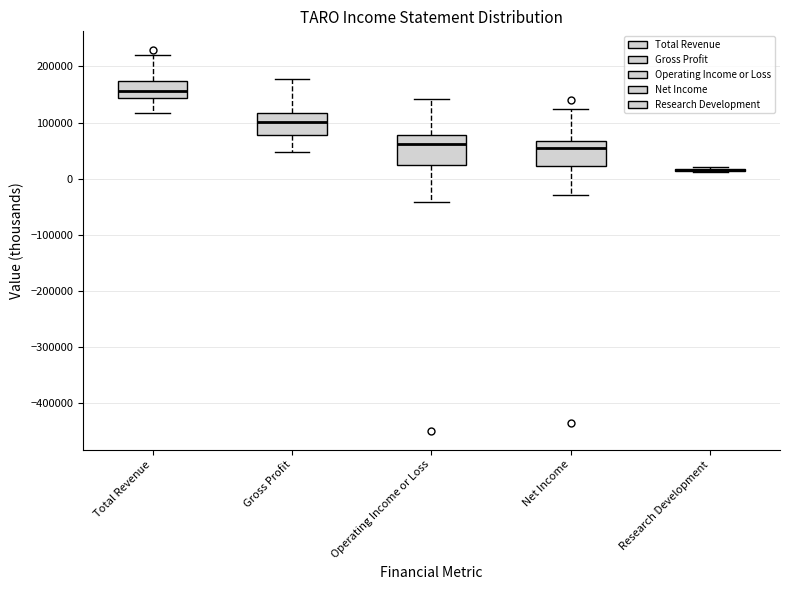

Reading left to right, read every box against the y-axis: the position of its median line, the range the box covers, and the ends of its whiskers. The values are not printed on the chart, so give them approximately, as read against the axis.

Total Revenue: median 160000, box 140000 to 170000, whiskers 120000 to 220000
Gross Profit: median 100000, box 80000 to 120000, whiskers 50000 to 180000
Operating Income or Loss: median 60000, box 20000 to 80000, whiskers -40000 to 140000
Net Income: median 50000, box 20000 to 70000, whiskers -30000 to 120000
Research Development: box collapsed to a line at 10000, whiskers 10000 to 20000